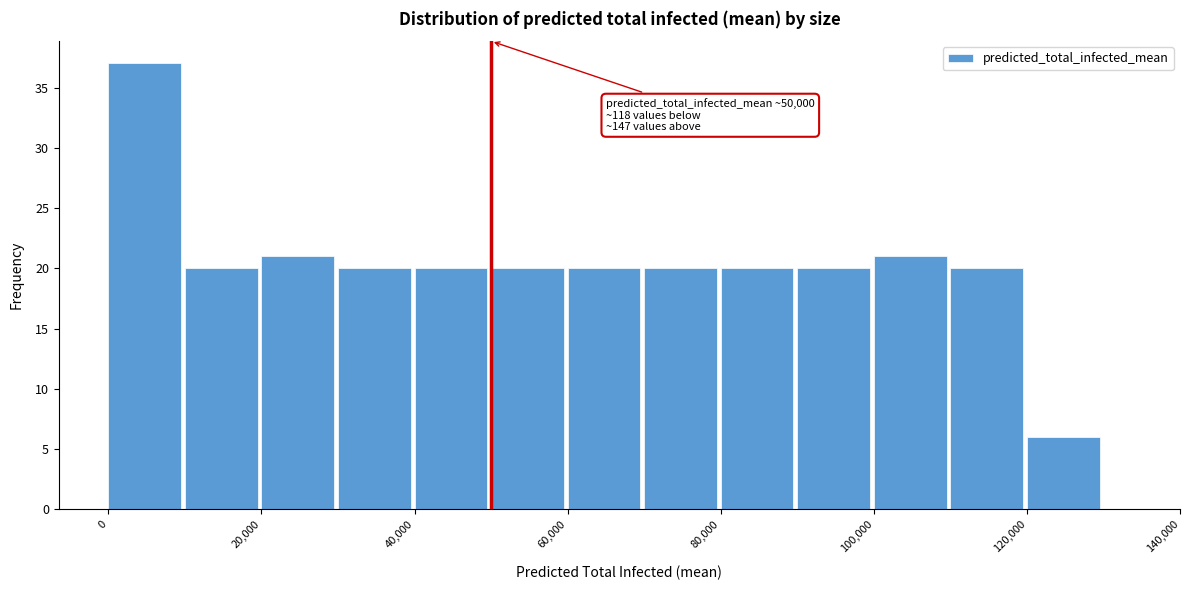

Which range on the x-axis has the tallest bar?

0 to 10000